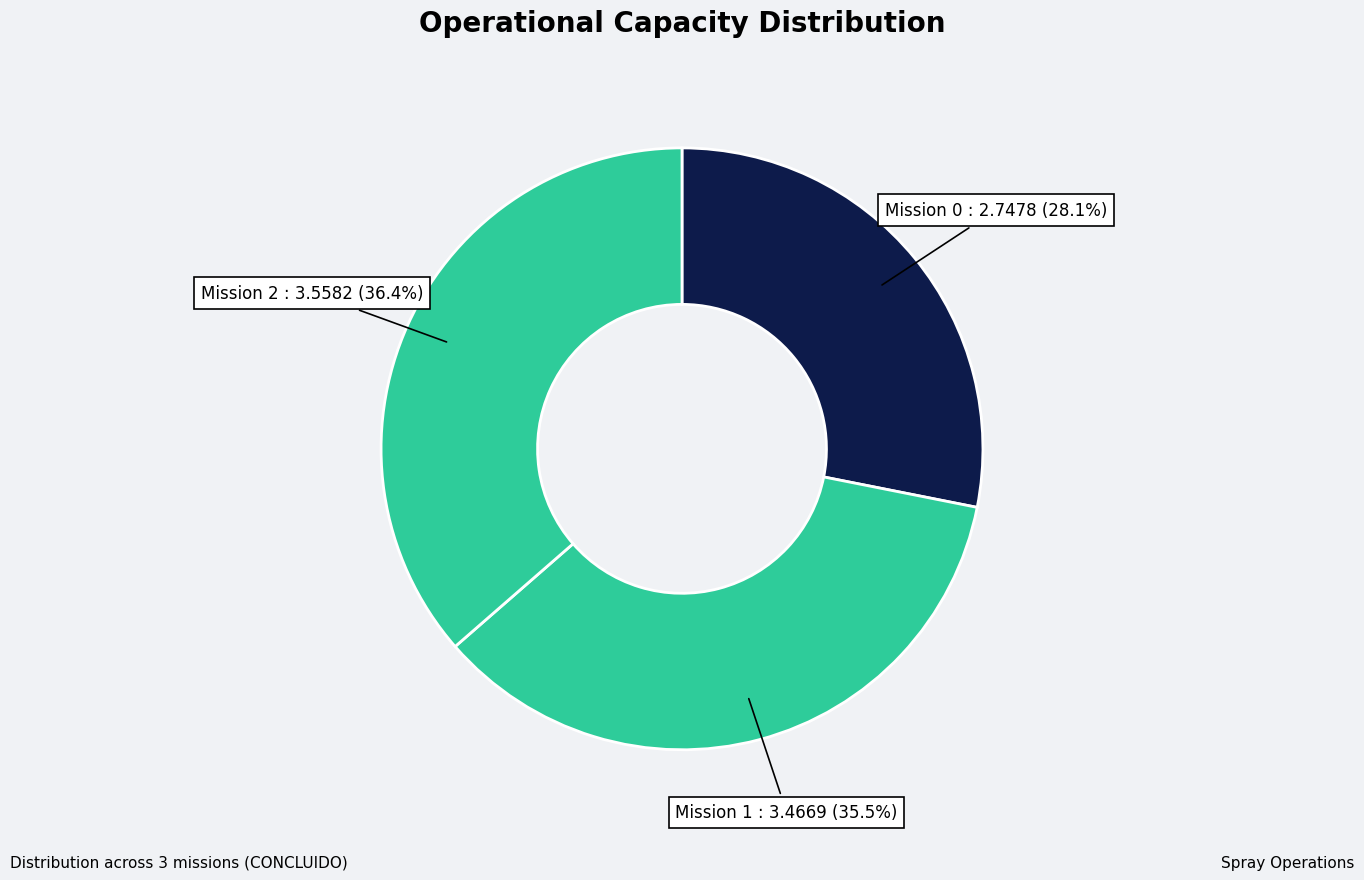

How many segments does this pie chart have?

3